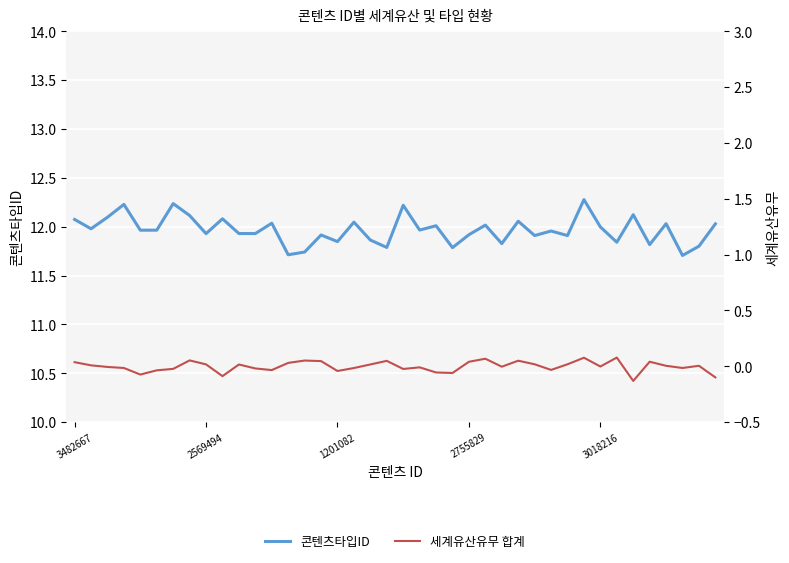

True or false: 콘텐츠타입ID and 세계유산유무 합계 cross at least once.

False